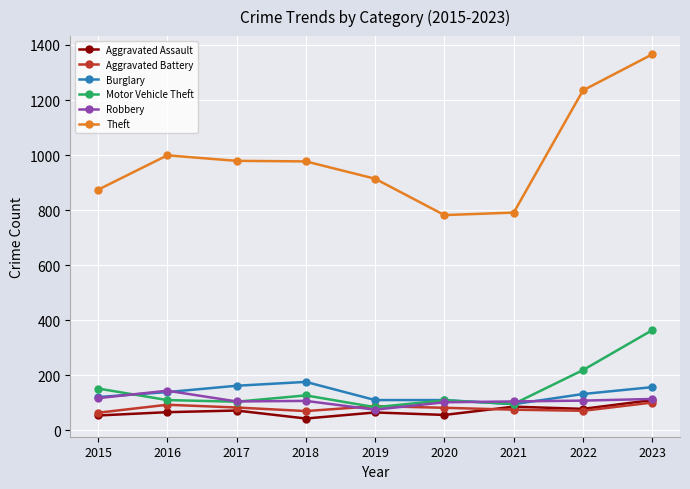

True or false: Robbery has more than 0 interior local peaks.

True